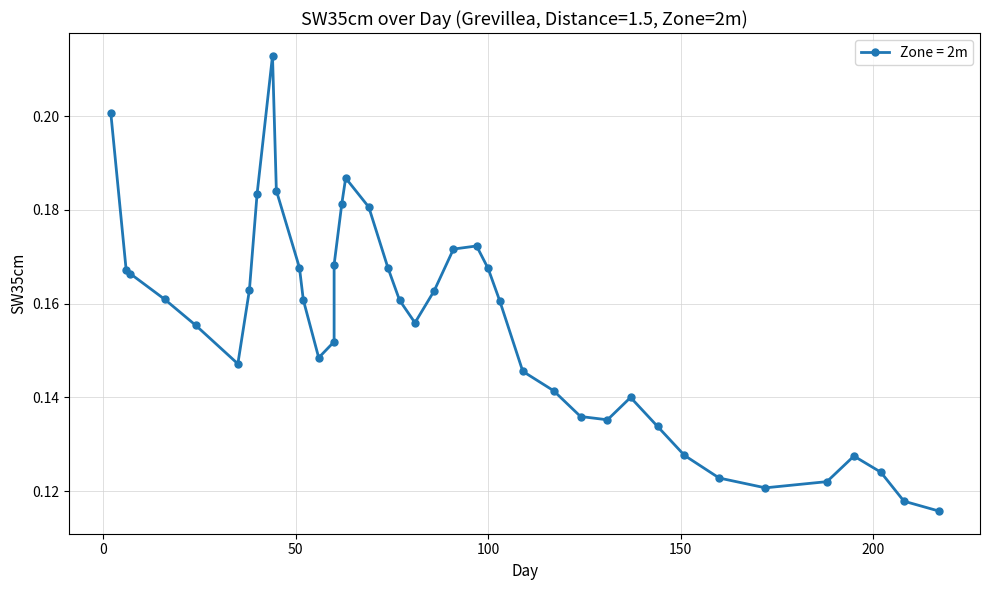

What is the maximum value shown in the chart?

0.2